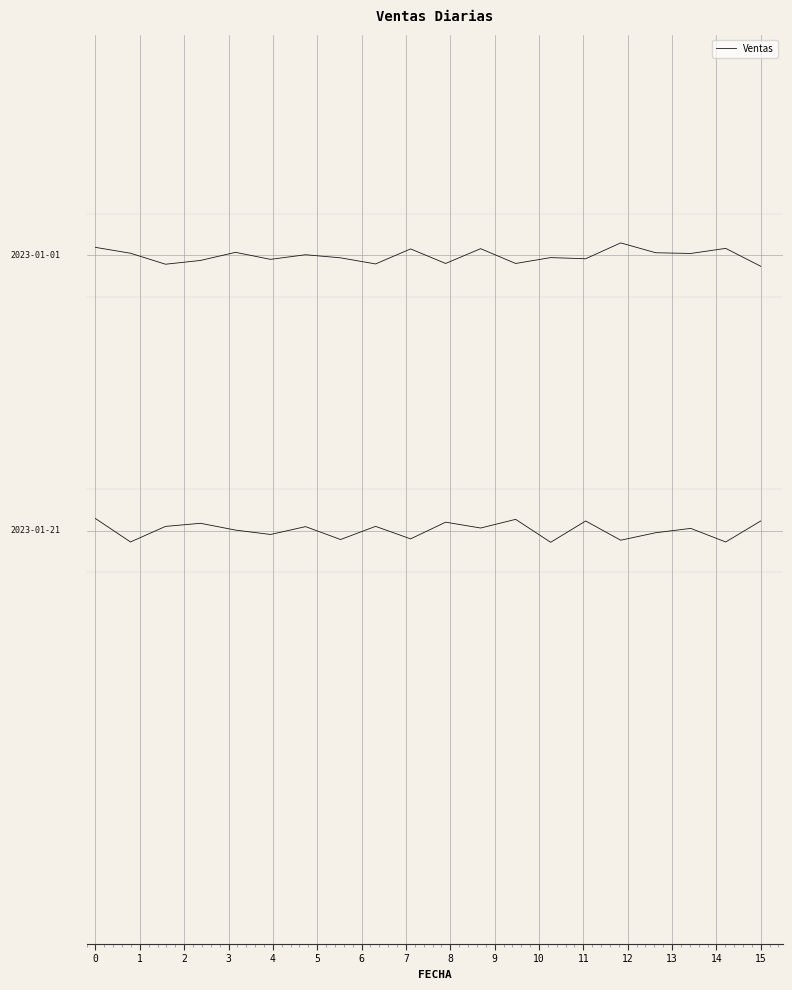

What is the change in value from 0 to 10?

-0.1